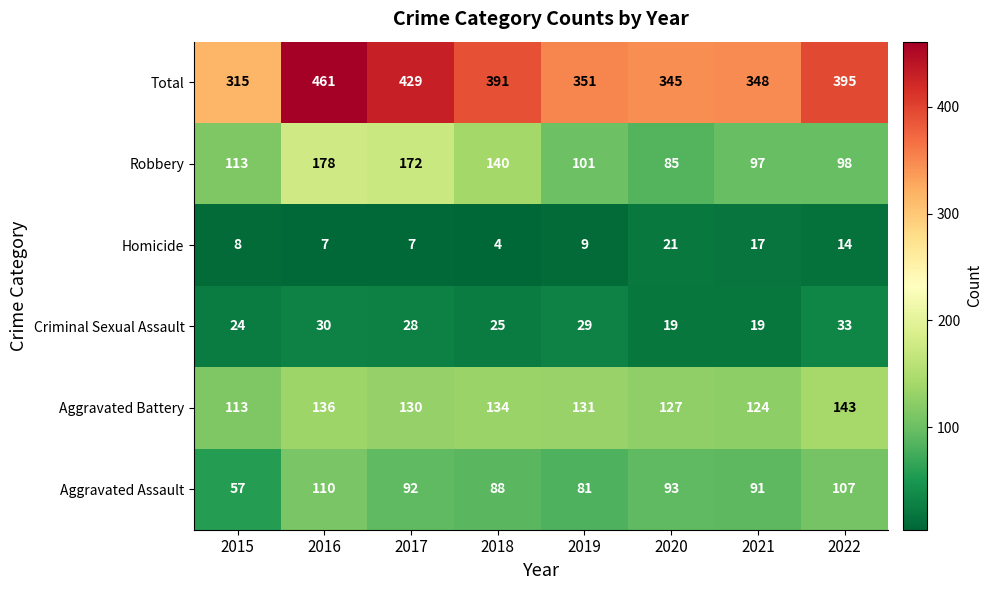

Where is Criminal Sexual Assault nearest to the value 26?

2018